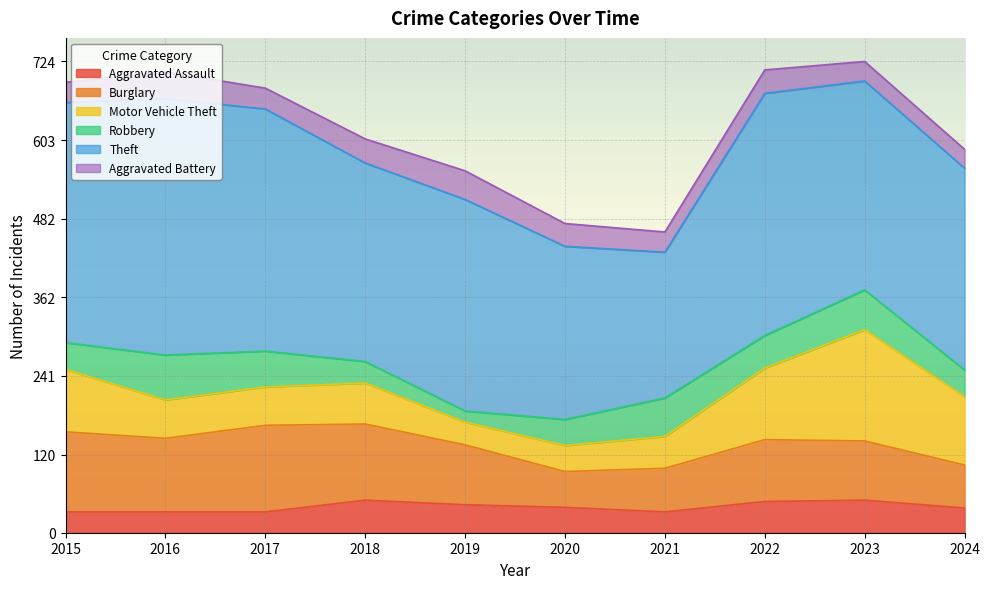

Is it true that Robbery equals 50 at 2022?

True